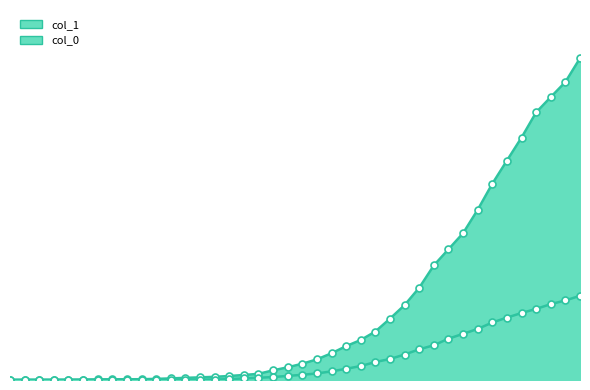

What position from the left is 2020-03-16?

19